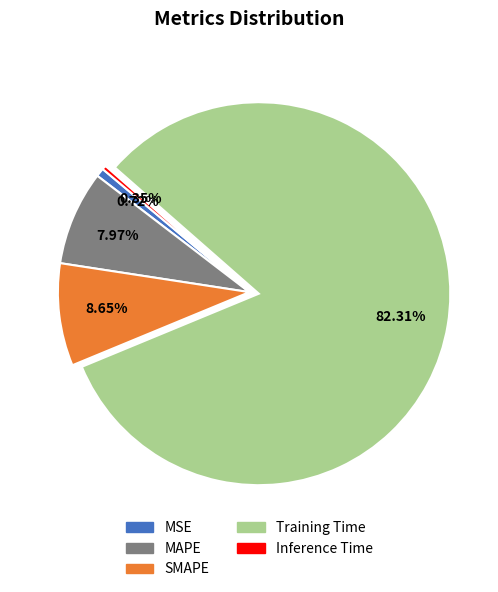

Which has a higher value, Inference Time or SMAPE?

SMAPE